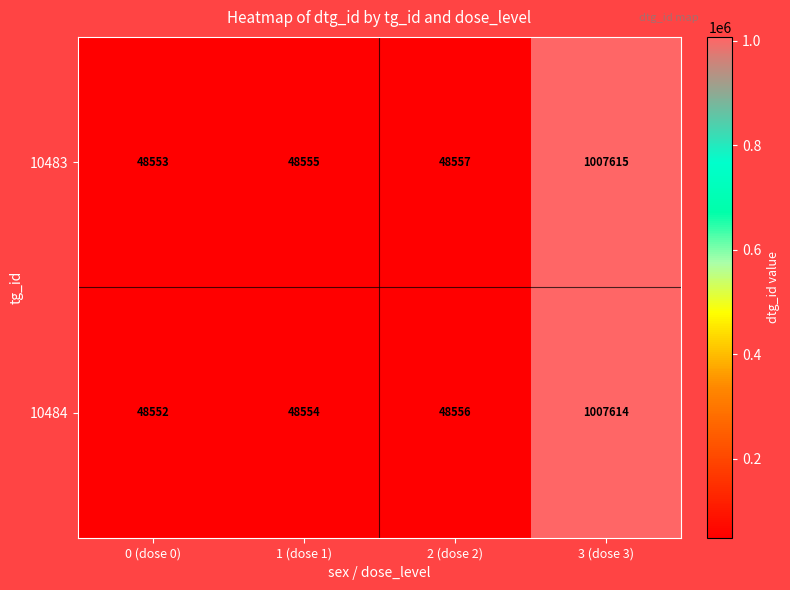

List the series in order of their overall mean, highest first.

10483, 10484